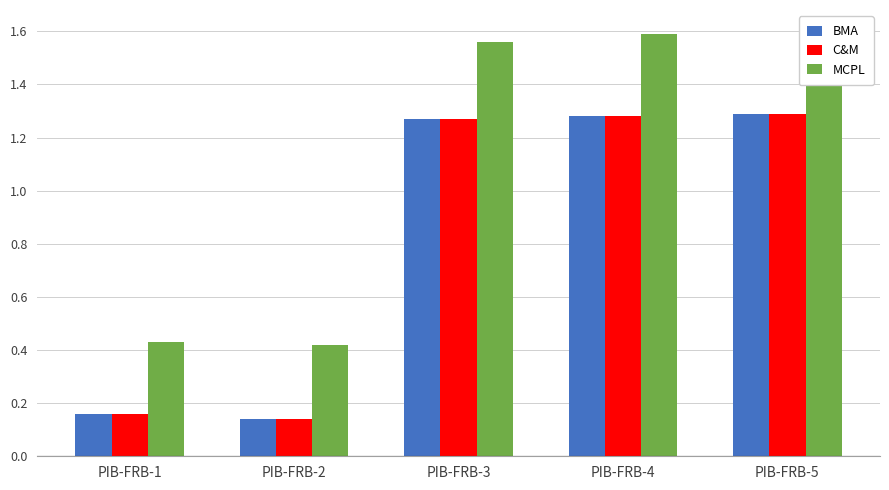

Between PIB-FRB-5 and PIB-FRB-4, which is larger?

PIB-FRB-5